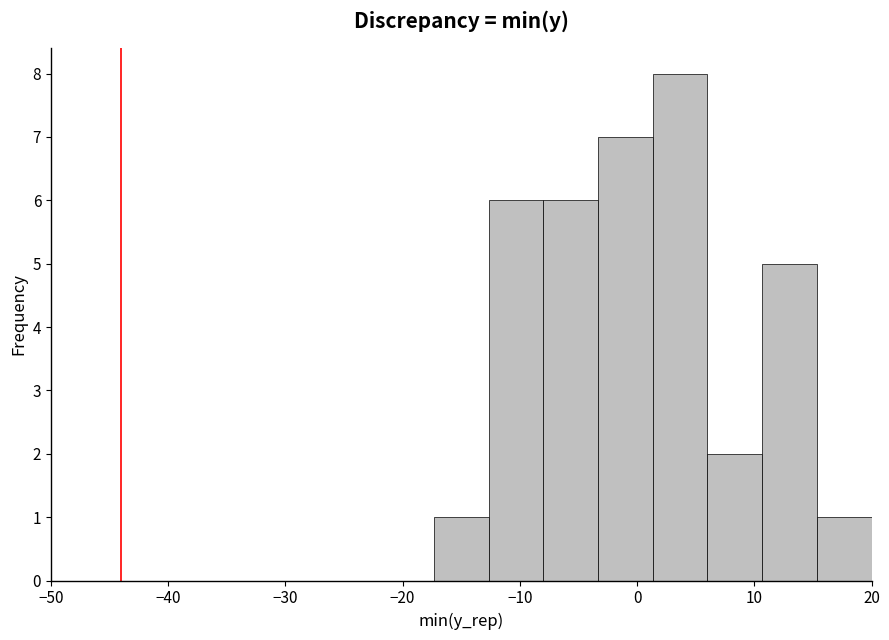

Which range on the x-axis has the tallest bar?

1 to 6